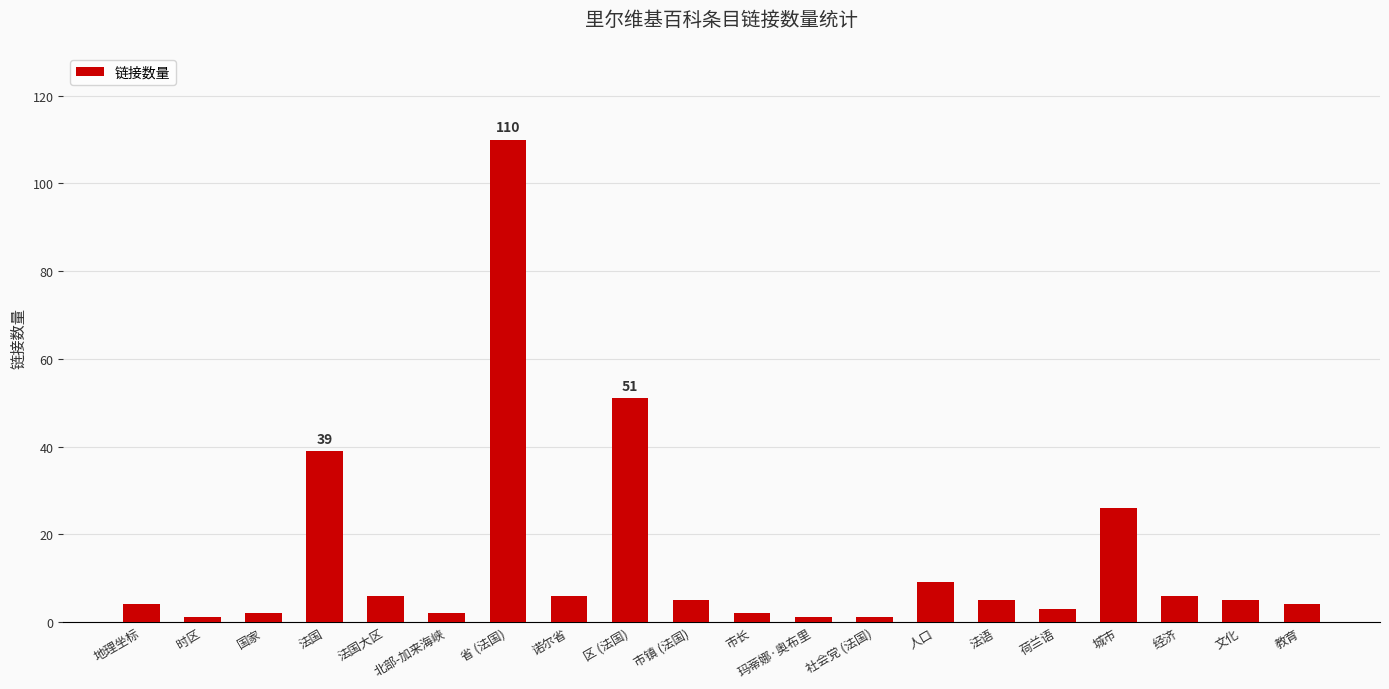

The value at 市长 is 2. True or false?

True